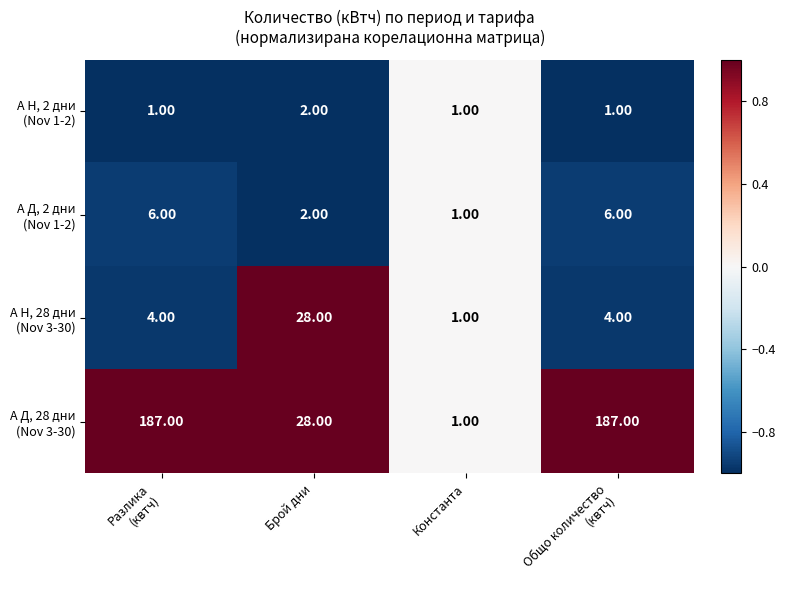

How many categories are shown in the chart?

4